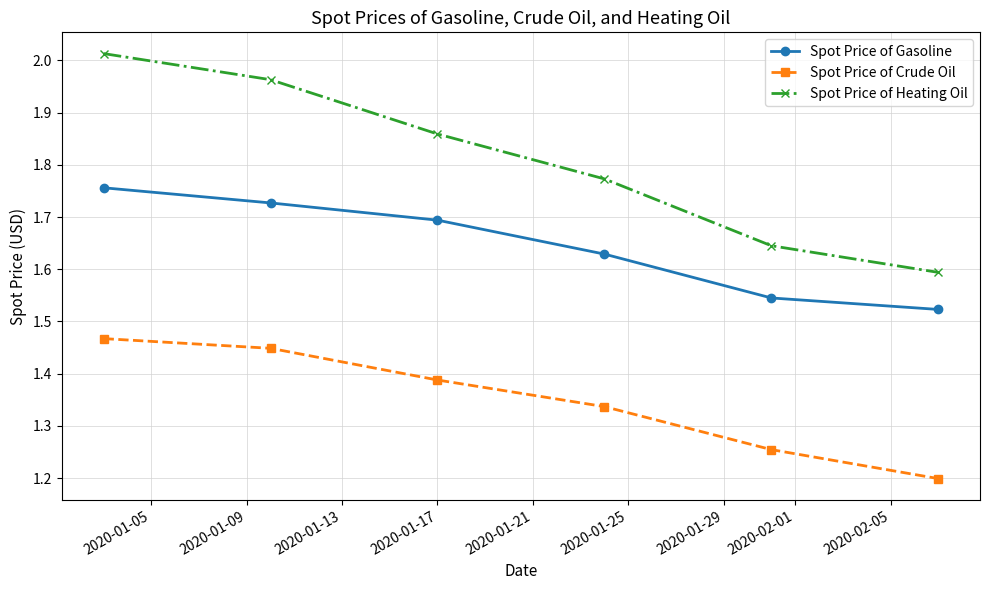

Which series has the largest range (max minus min)?

Spot Price of Heating Oil